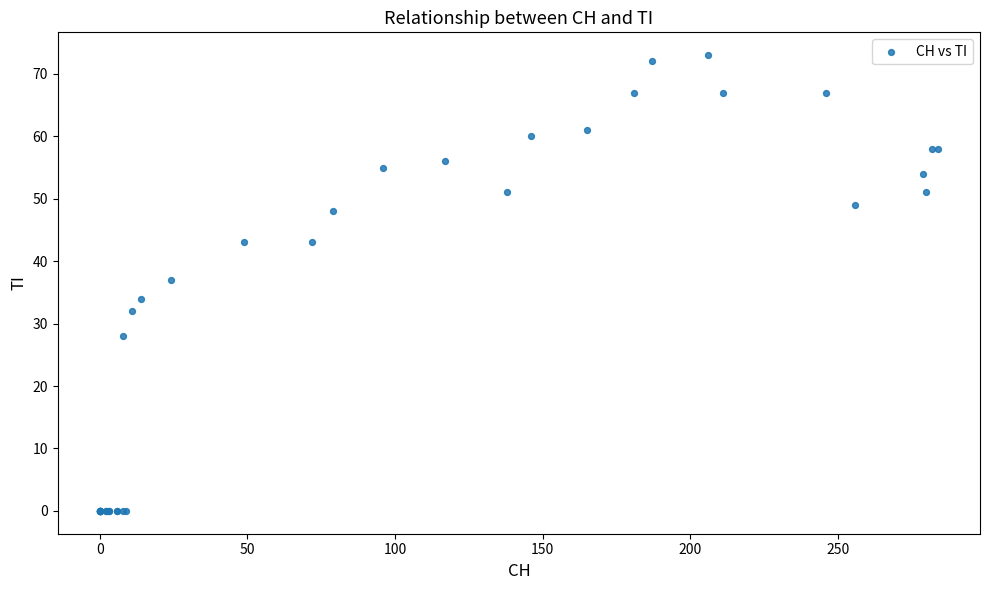

What Y value in the scatter plot is closest to 36?

37